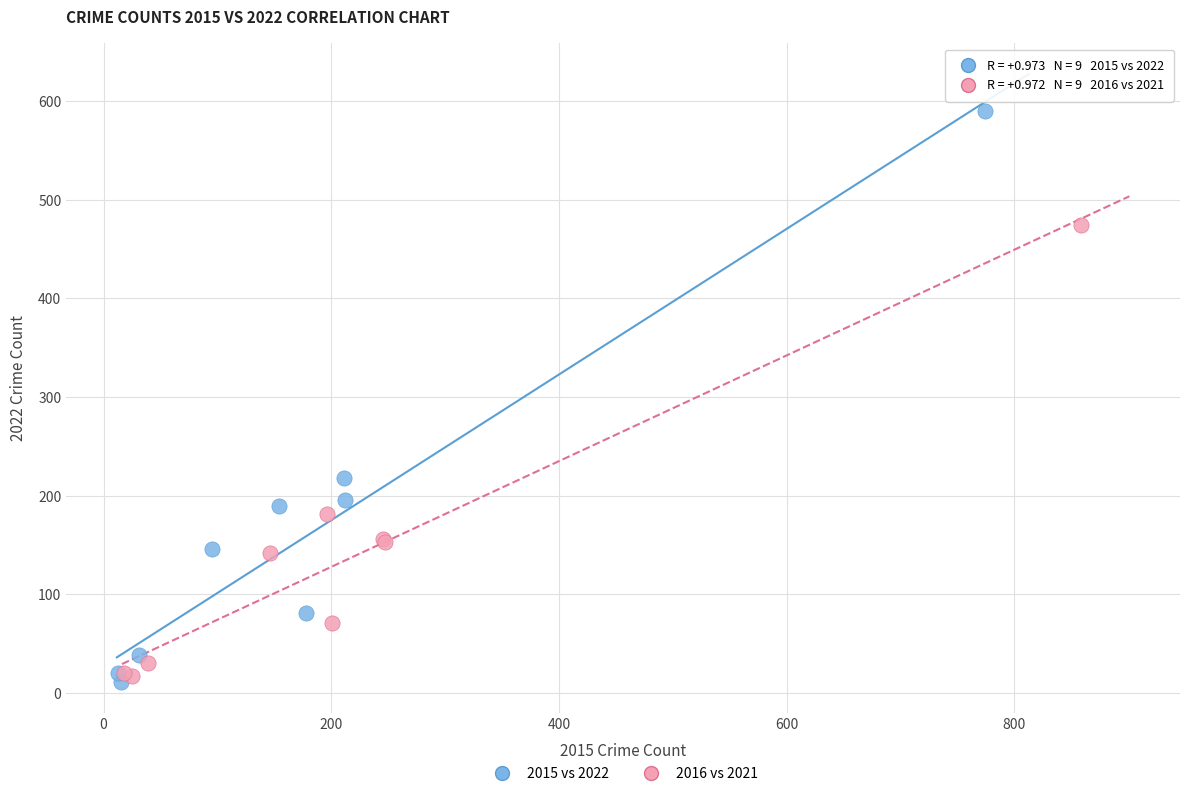

Which series has the widest spread of Y values?

2015 vs 2022